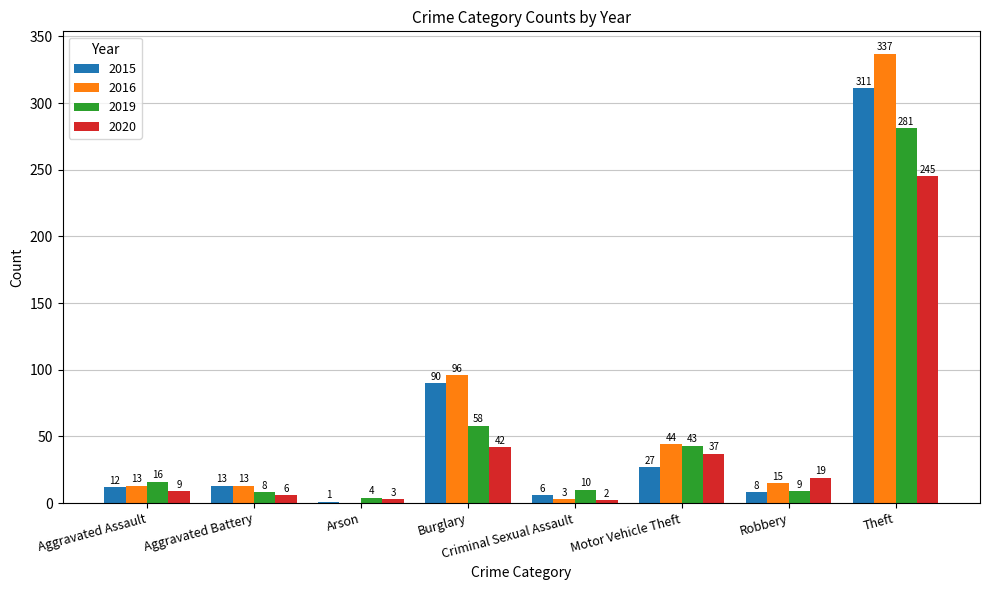

How many groups of bars are there?

8